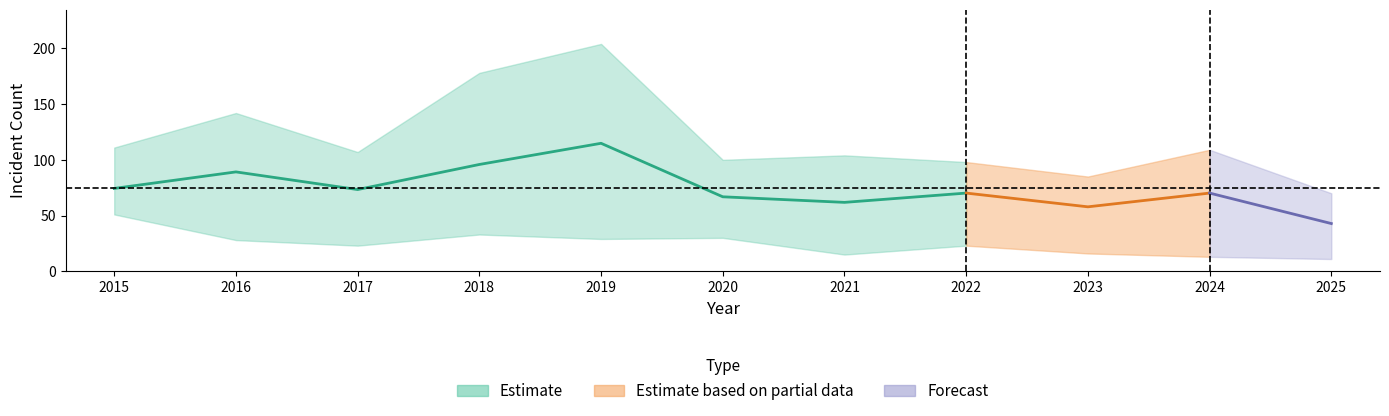

How many lines are shown in the chart?

6